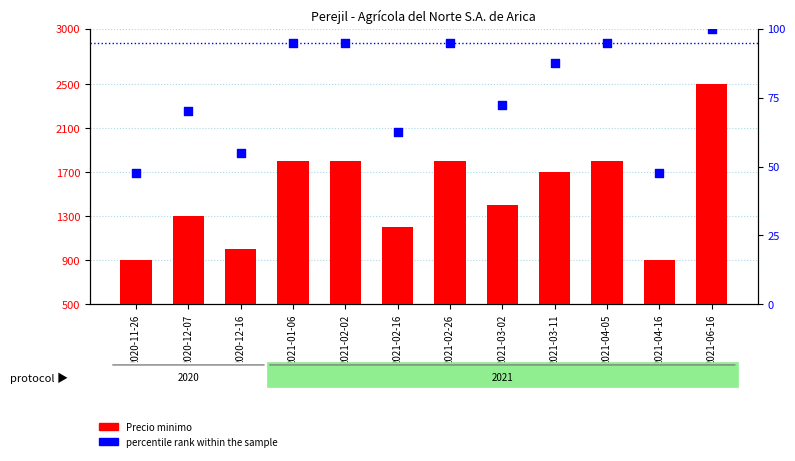

What is the total value across all series at 2020-11-26?

947.5